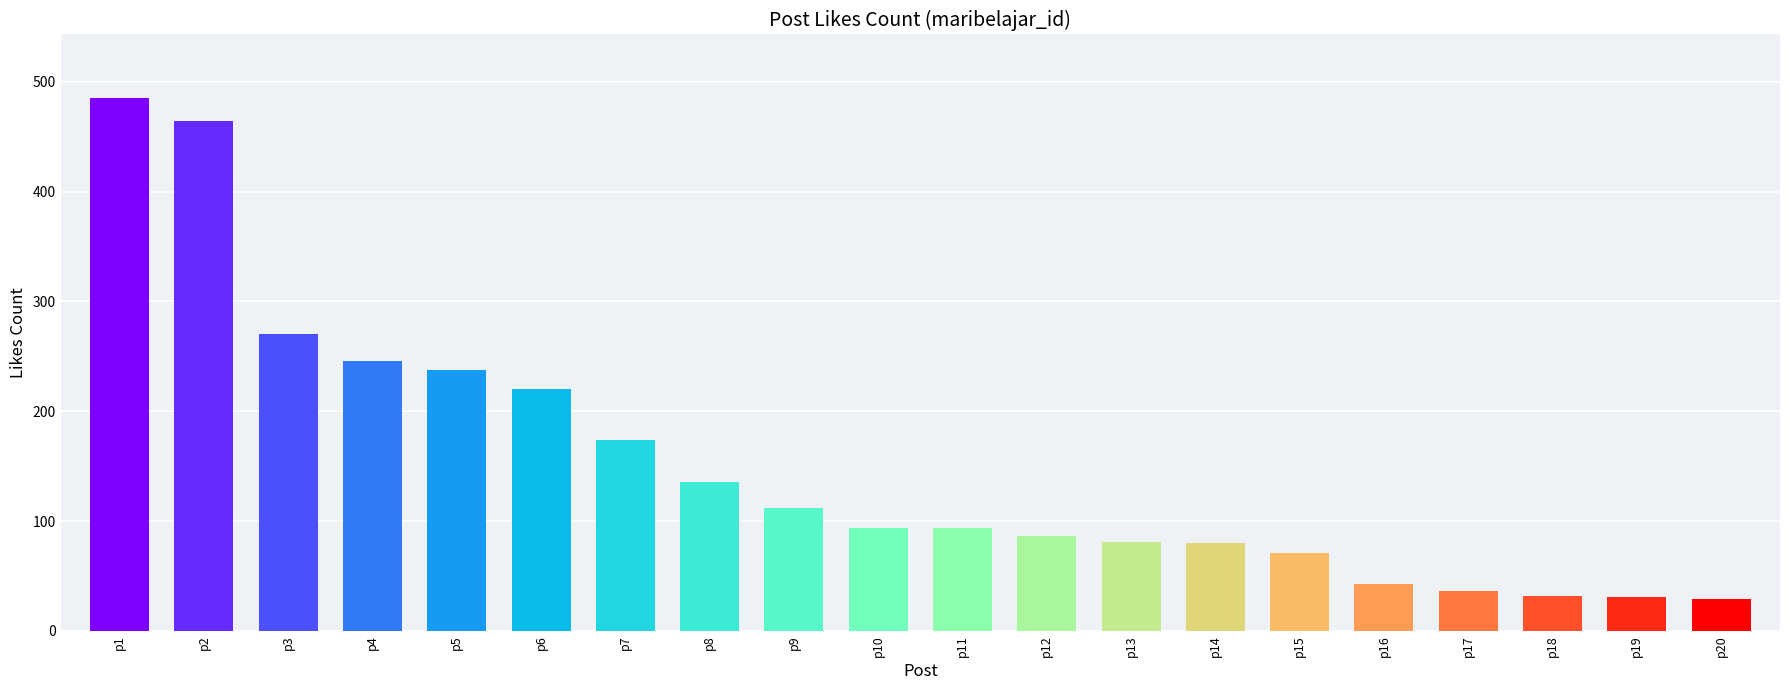

The value at p19 is 31. True or false?

True